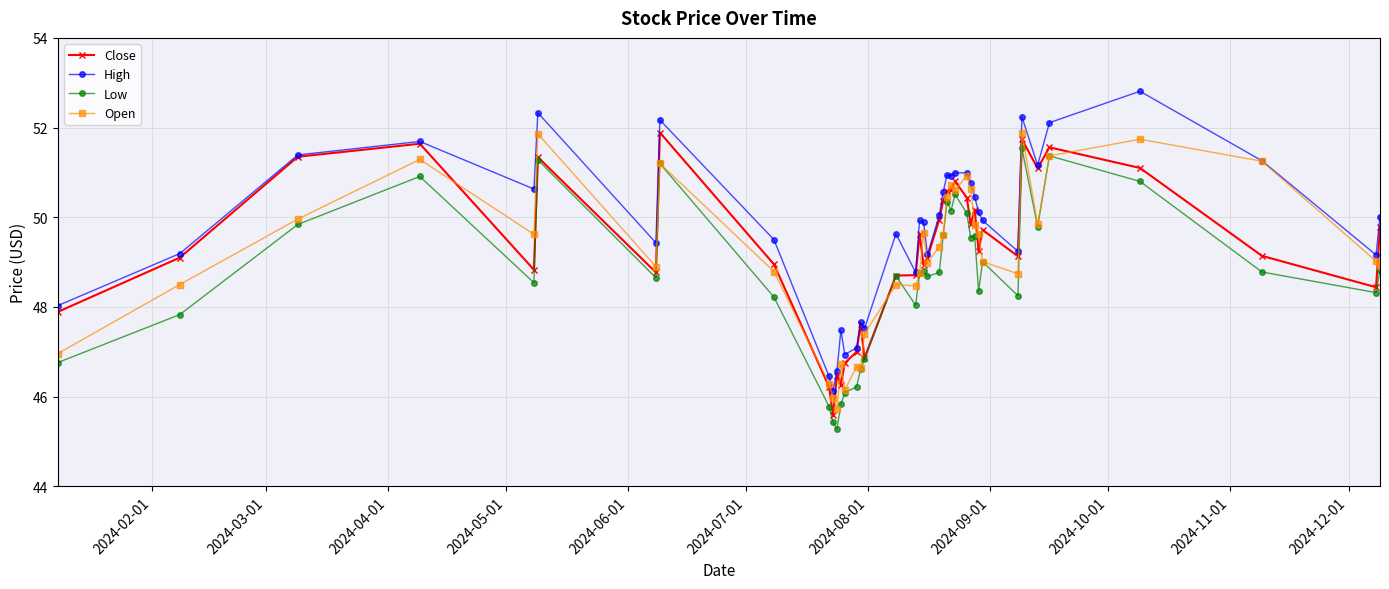

What is the smallest value displayed?

45.3